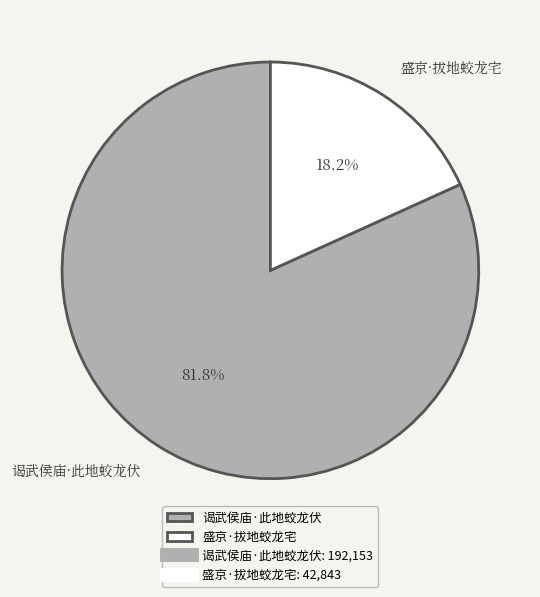

To the nearest percent, what percentage of the pie is 盛京·拔地蛟龙宅?

18%